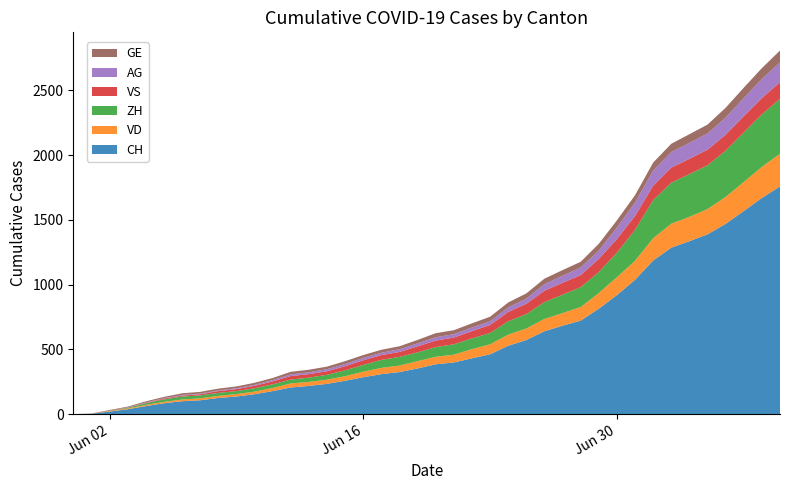

Reading left to right, transcribe all the data shown in this chart.

CH: 0=0	1=3	2=20	3=38	4=62	5=84	6=100	7=107	8=125	9=136	10=154	11=178	12=206	13=218	14=234	15=258	16=285	17=309	18=325	19=353	20=385	21=399	22=431	23=462	24=528	25=572	26=640	27=683	28=722	29=814	30=919	31=1037	32=1186	33=1285	34=1335	35=1388	36=1469	37=1568	38=1669	39=1758
VD: 0=0	1=0	2=4	3=6	4=9	5=11	6=13	7=15	8=16	9=19	10=20	11=24	12=31	13=31	14=32	15=35	16=43	17=48	18=50	19=56	20=58	21=60	22=71	23=77	24=86	25=89	26=95	27=97	28=105	29=121	30=138	31=147	32=172	33=185	34=188	35=195	36=208	37=224	38=240	39=252
ZH: 0=0	1=0	2=2	3=5	4=13	5=19	6=23	7=23	8=23	9=23	10=26	11=28	12=30	13=33	14=38	15=45	16=52	17=62	18=67	19=68	20=75	21=80	22=83	23=87	24=103	25=111	26=130	27=142	28=153	29=162	30=190	31=238	32=294	33=317	34=330	35=338	36=357	37=382	38=405	39=424
VS: 0=0	1=1	2=2	3=2	4=4	5=6	6=7	7=9	8=14	9=15	10=19	11=23	12=27	13=27	14=27	15=32	16=36	17=37	18=38	19=46	20=50	21=52	22=56	23=62	24=72	25=80	26=88	27=92	28=93	29=101	30=105	31=108	32=112	33=116	34=118	35=120	36=123	37=126	38=126	39=128
AG: 0=0	1=0	2=0	3=1	4=3	5=3	6=5	7=5	8=5	9=7	10=7	11=10	12=13	13=14	14=16	15=17	16=18	17=18	18=21	19=23	20=26	21=26	22=28	23=28	24=35	25=40	26=50	27=55	28=59	29=65	30=88	31=103	32=116	33=120	34=123	35=125	36=132	37=140	38=147	39=153
GE: 0=0	1=1	2=4	3=6	4=8	5=10	6=13	7=13	8=14	9=14	10=16	11=16	12=20	13=20	14=20	15=22	16=22	17=23	18=23	19=27	20=31	21=31	22=32	23=36	24=38	25=40	26=43	27=43	28=44	29=52	30=56	31=57	32=62	33=64	34=67	35=69	36=76	37=80	38=84	39=92